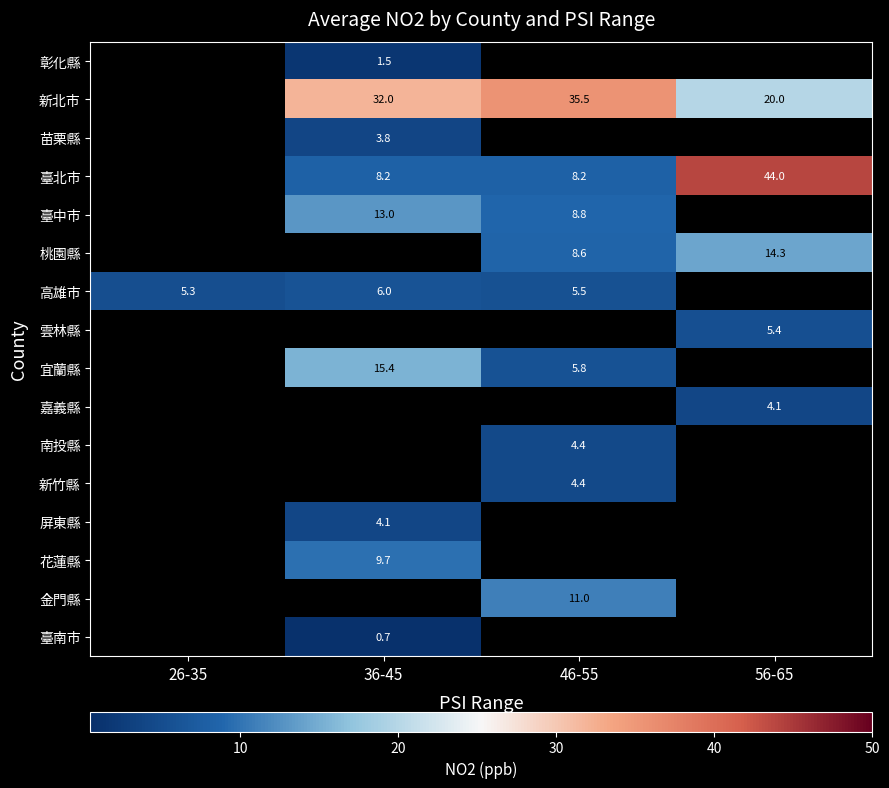

True or false: 南投縣 has a value of 4.4 at 46-55.

True